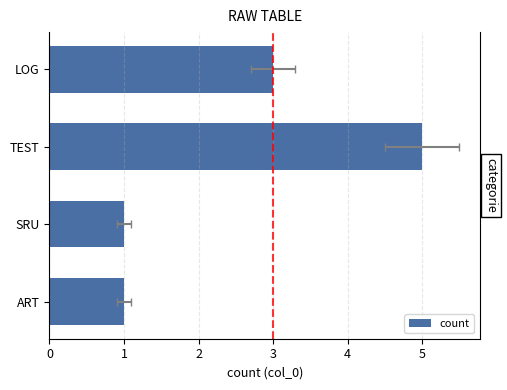

What is the difference between the second highest and second lowest values?

2